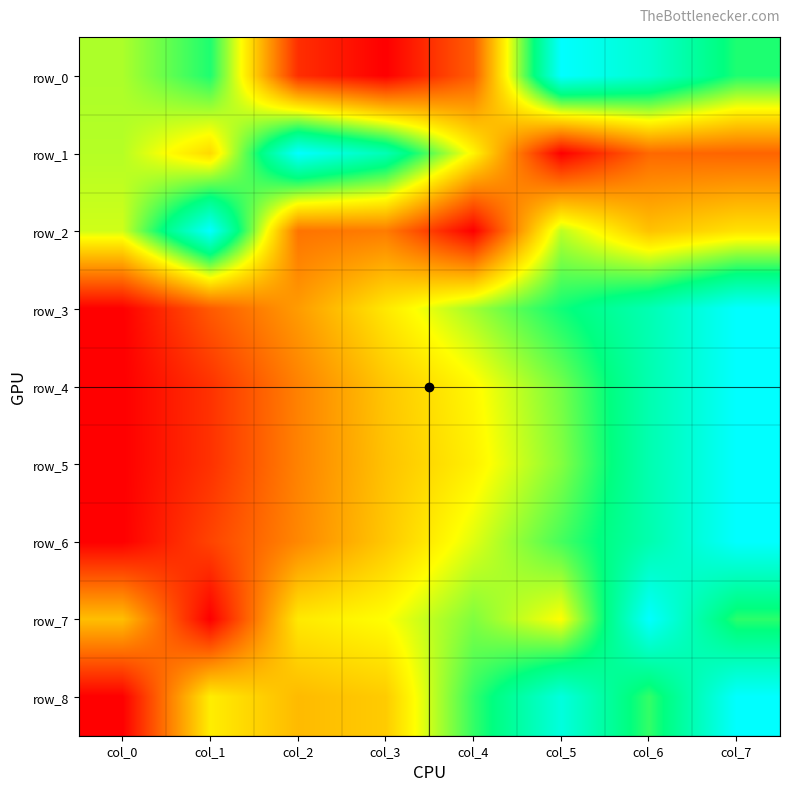

What is the difference between the second highest and second lowest values in the row_8 series?

0.6